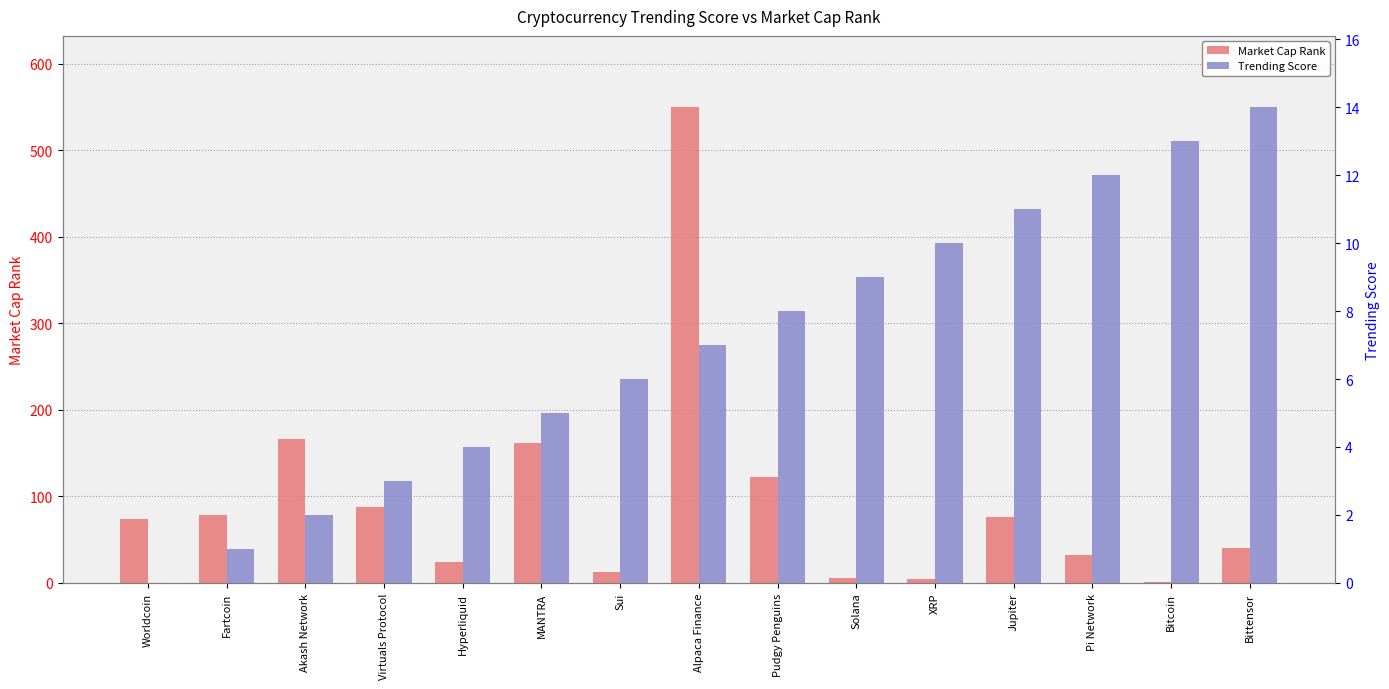

The Market Cap Rank series shows 10 at Solana. True or false?

False